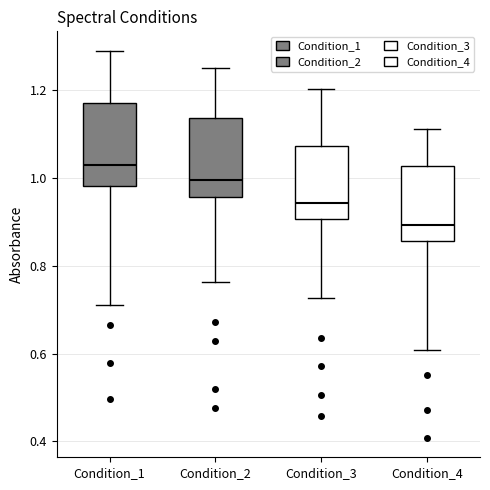

Where does the lower whisker of the box for Condition_4 end on the y-axis? The values are not printed on the chart, so give them approximately, as read against the axis.

0.60